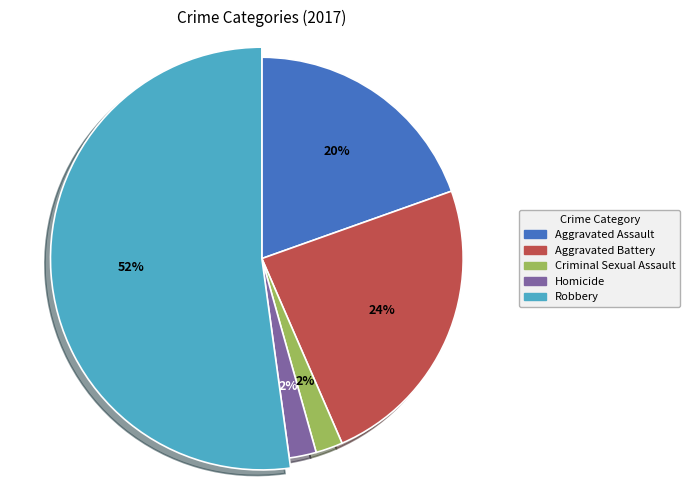

Is there a majority slice in this chart?

Yes